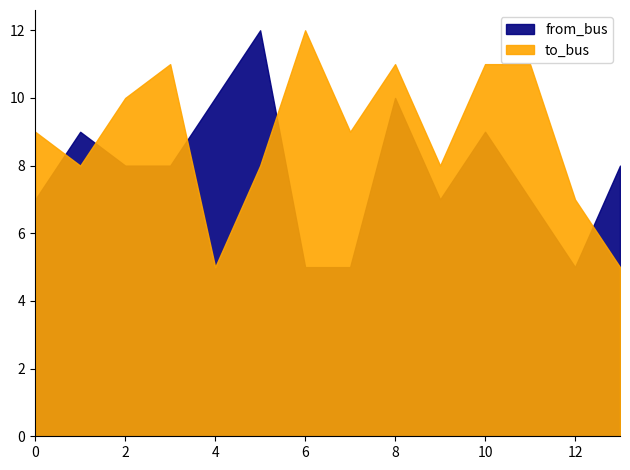

The to_bus series shows 12 at 12. True or false?

False